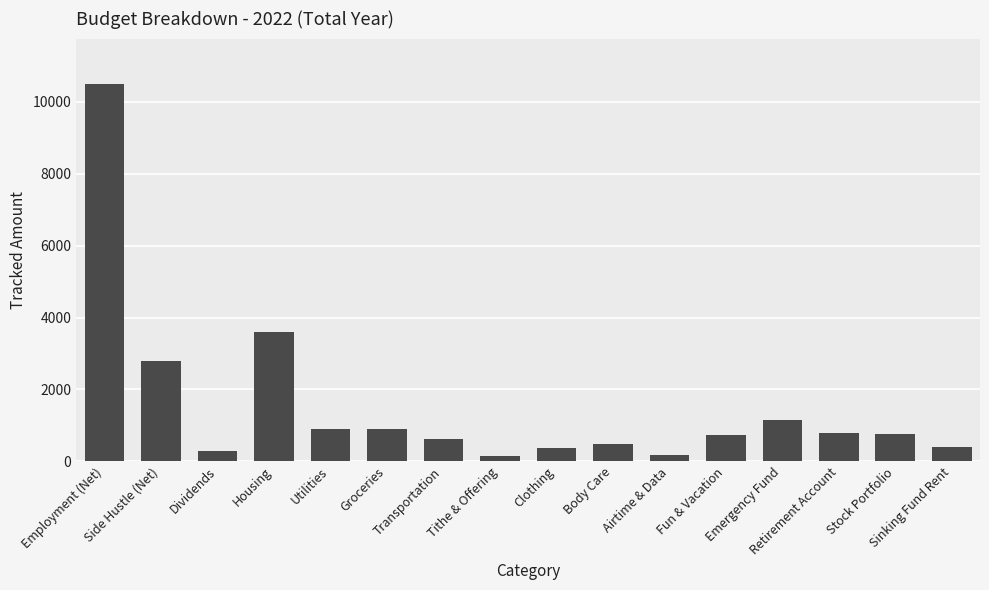

What is the value of the 1st bar from the left?

10500